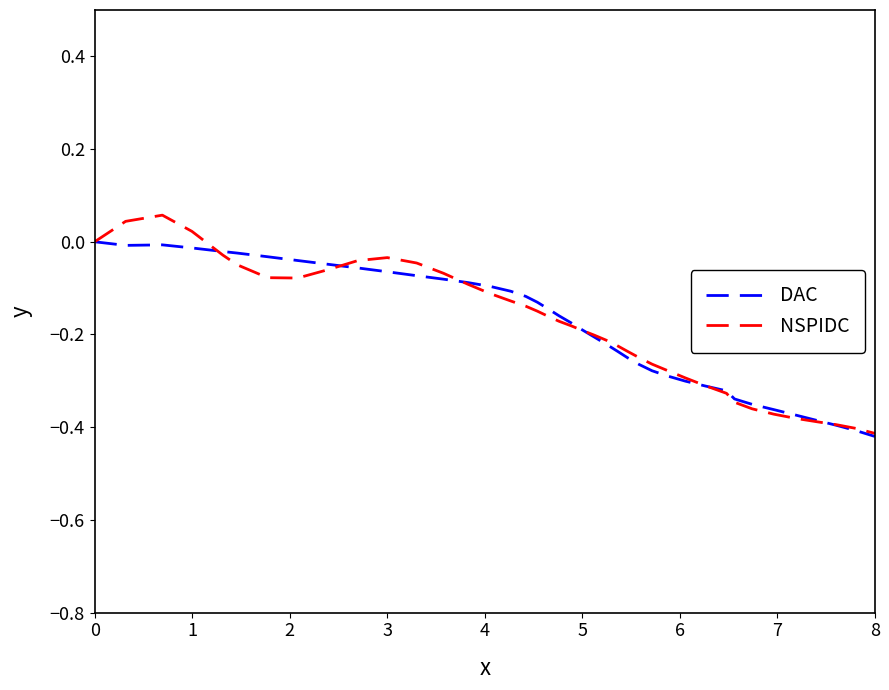

Which series has the widest spread of values?

NSPIDC